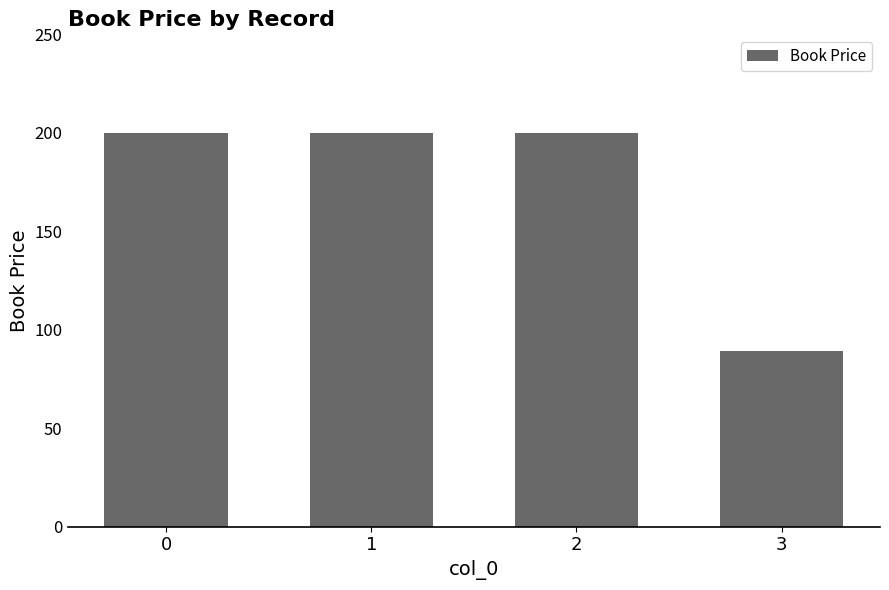

Is it true that the value at 3 is 89?

True